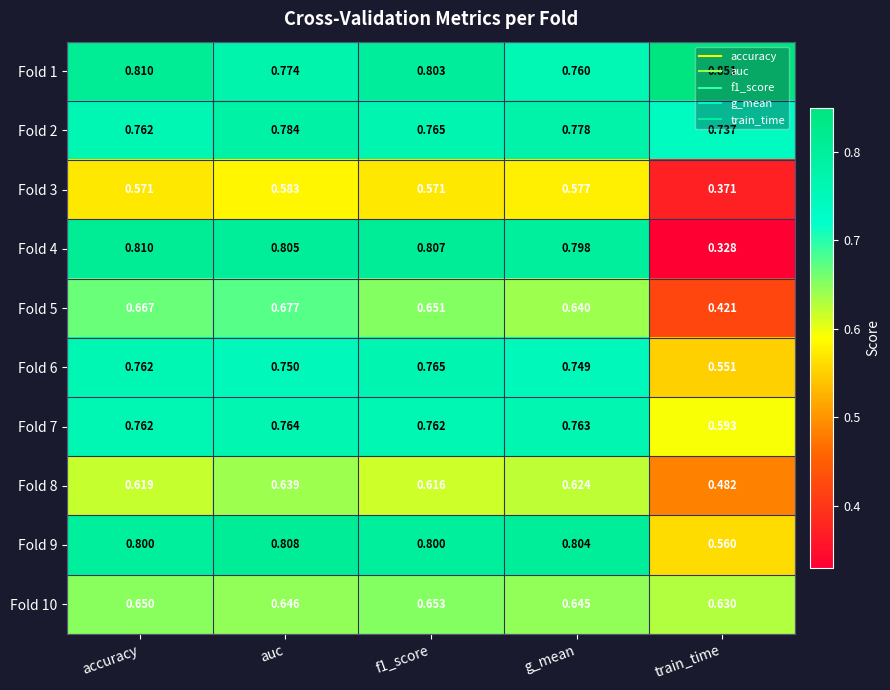

Which label corresponds to the largest value in the chart?

train_time